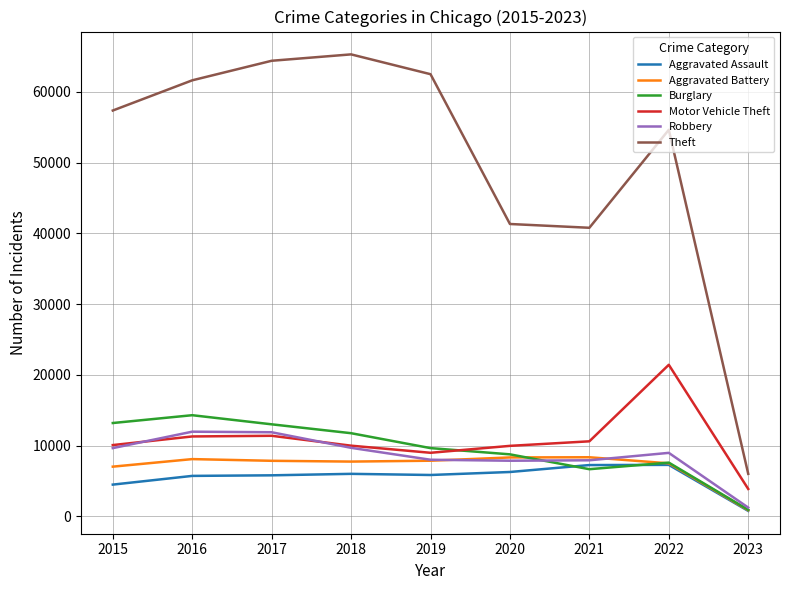

True or false: Theft and Robbery cross at least once.

False